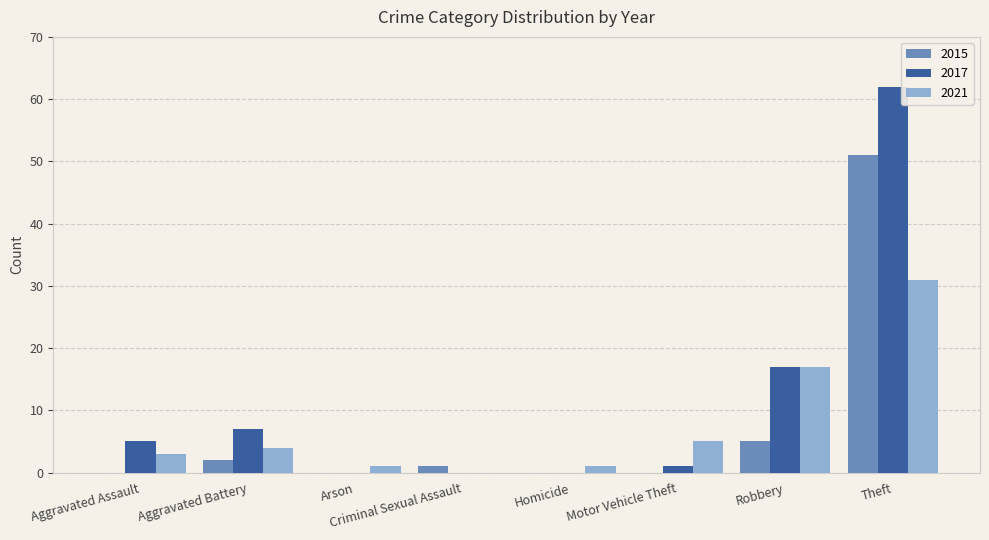

What is the total value across all series at Aggravated Assault?

8